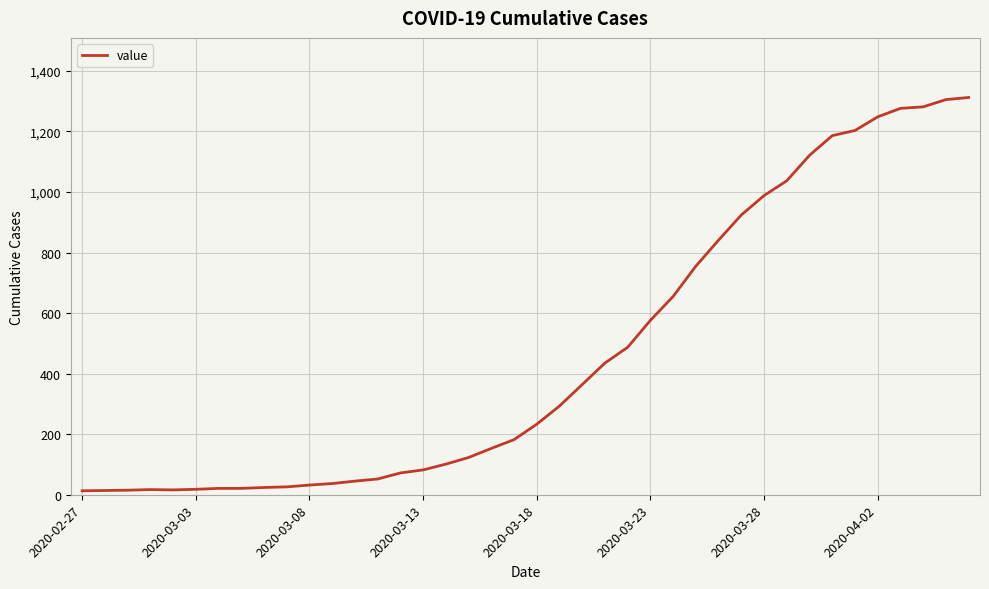

What is the greatest value displayed?

1312